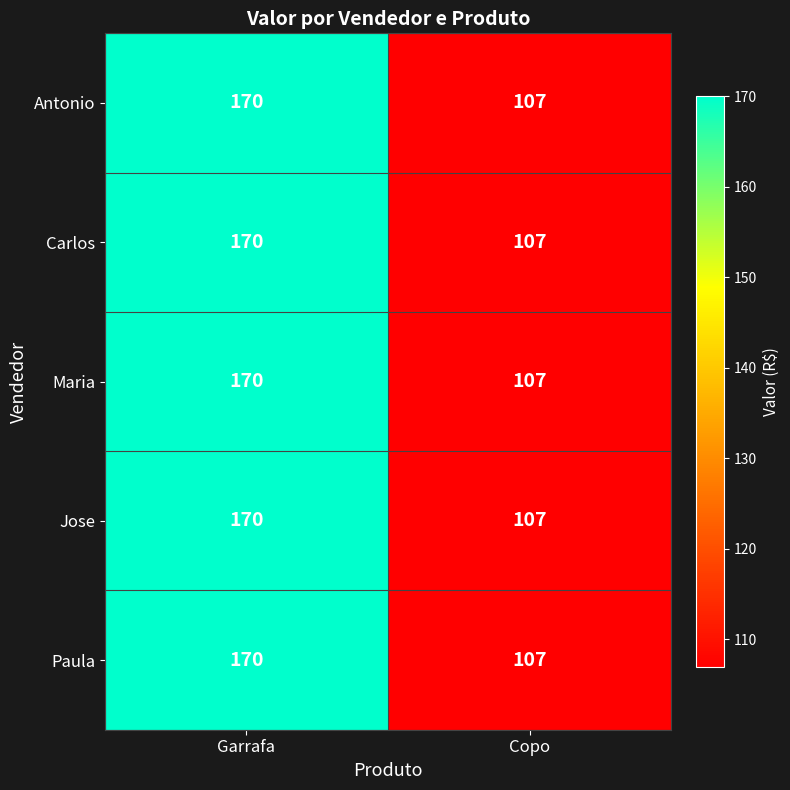

Reading left to right, extract all data points from this chart.

Antonio: 170	107
Carlos: 170	107
Maria: 170	107
Jose: 170	107
Paula: 170	107